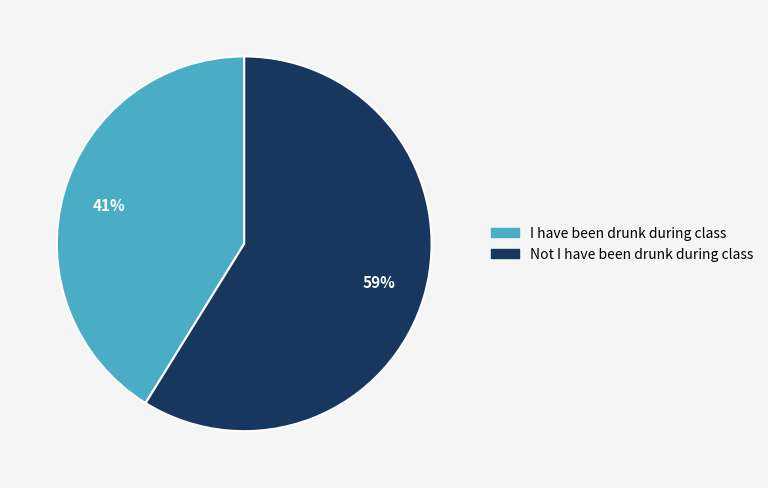

Rank the categories by value from highest to lowest.

Not I have been drunk during class, I have been drunk during class